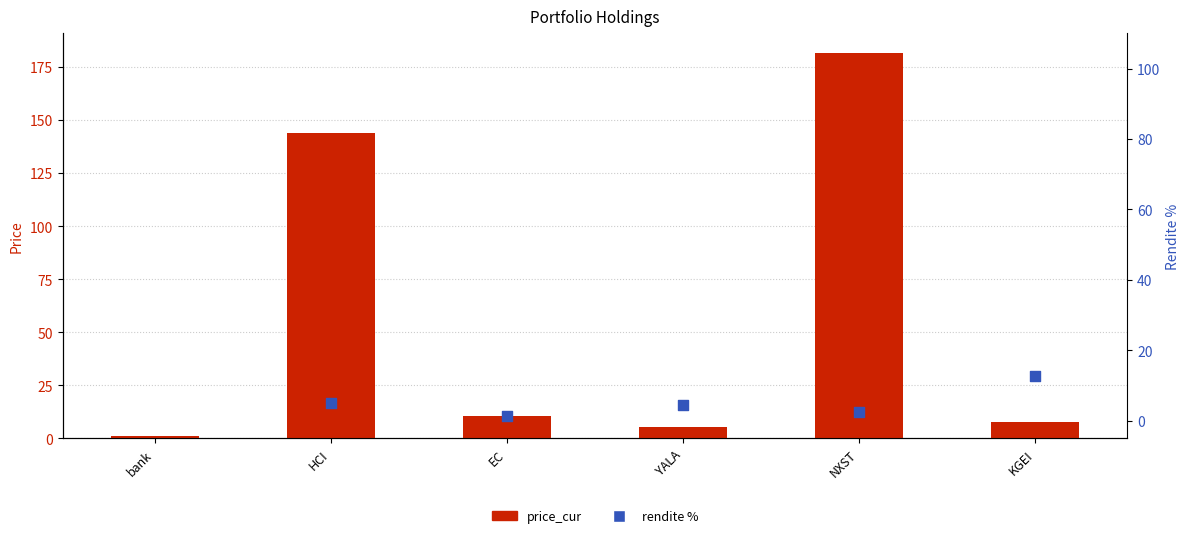

Which series has the largest total across all categories?

rendite %